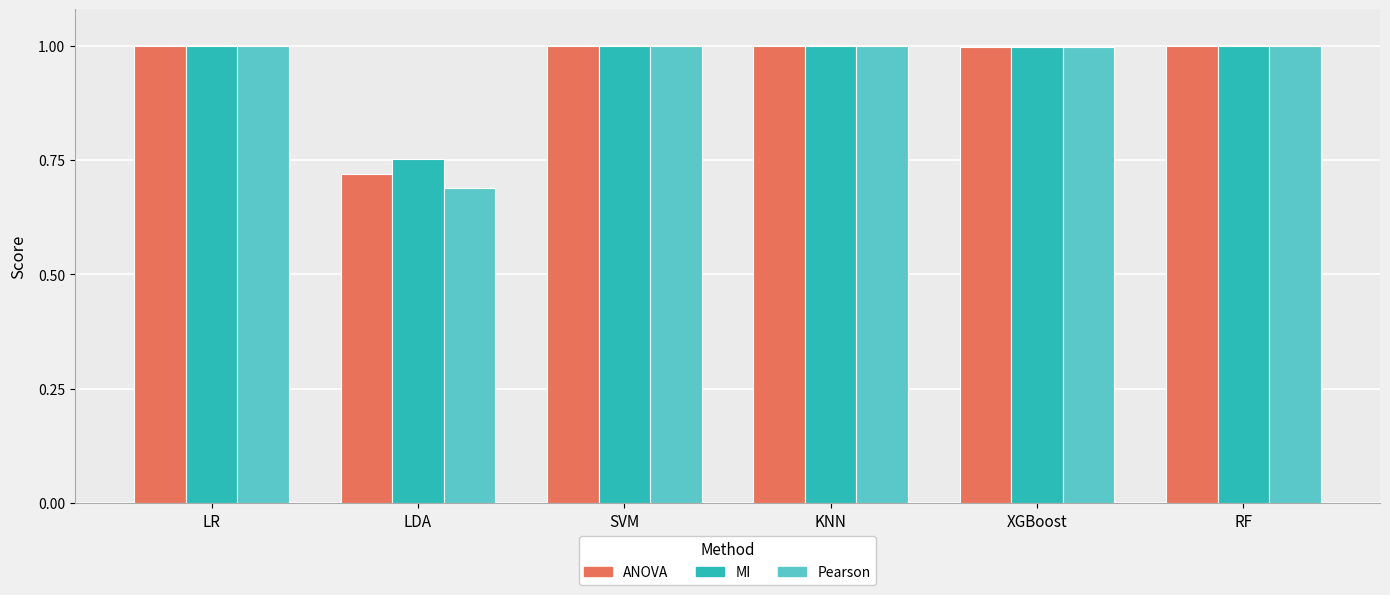

What is the maximum value shown in the chart?

1.0